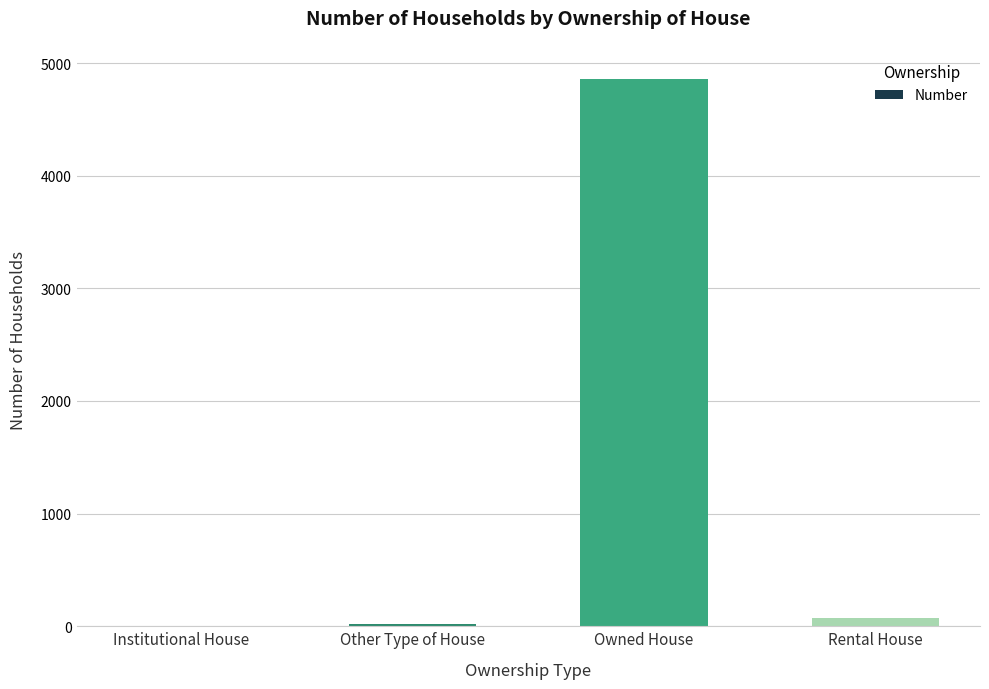

Between Other Type of House and Rental House, which is larger?

Rental House